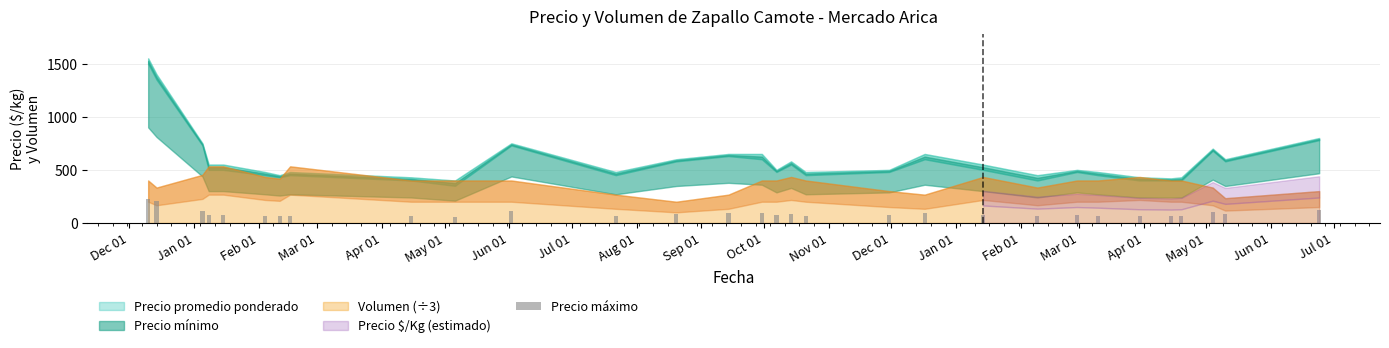

What is the difference between the maximum and minimum values?

172.5